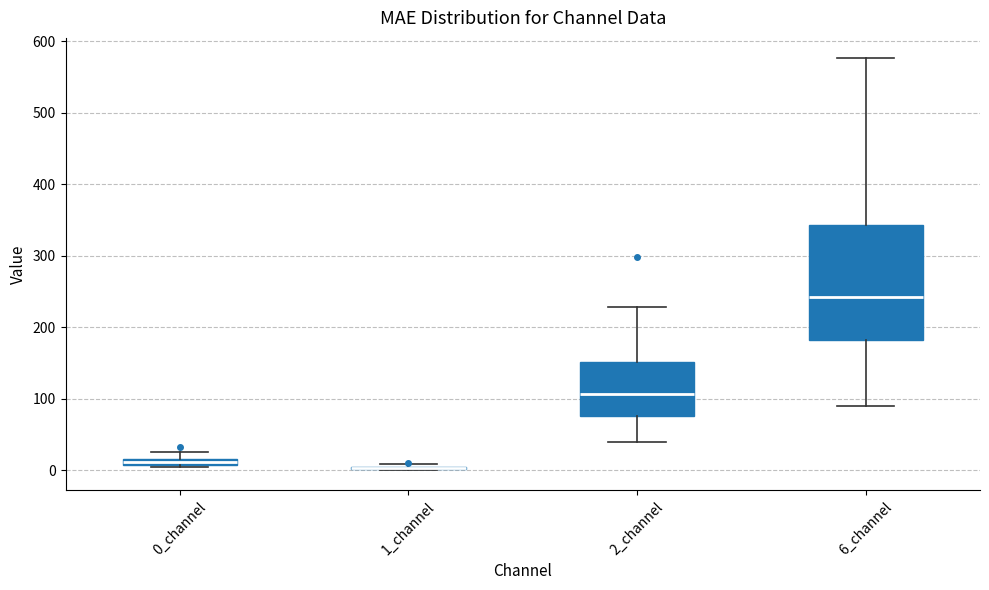

Which box is the tallest, from its lower edge to its upper edge?

6_channel